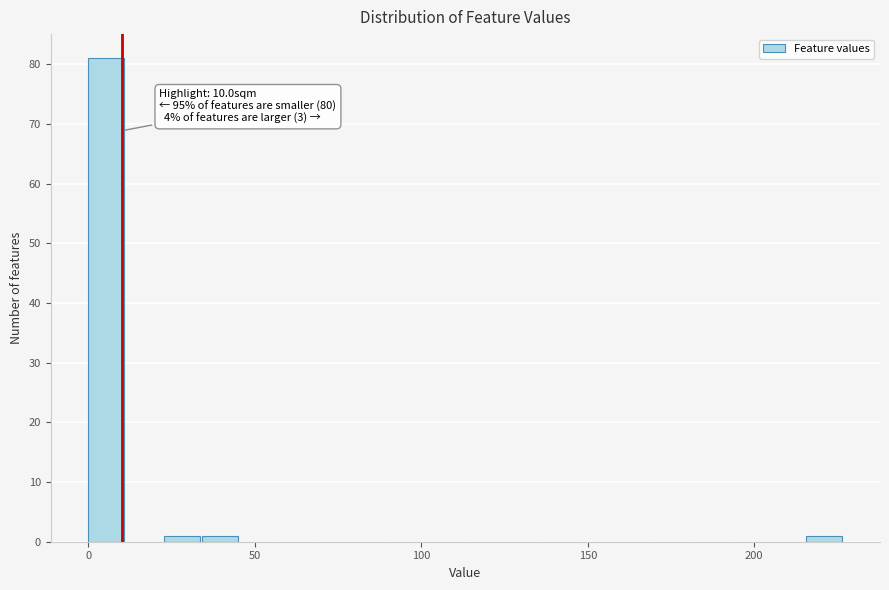

Around what value on the x-axis is the tallest bar? Give the approximate position of its centre, as read against the axis.

5